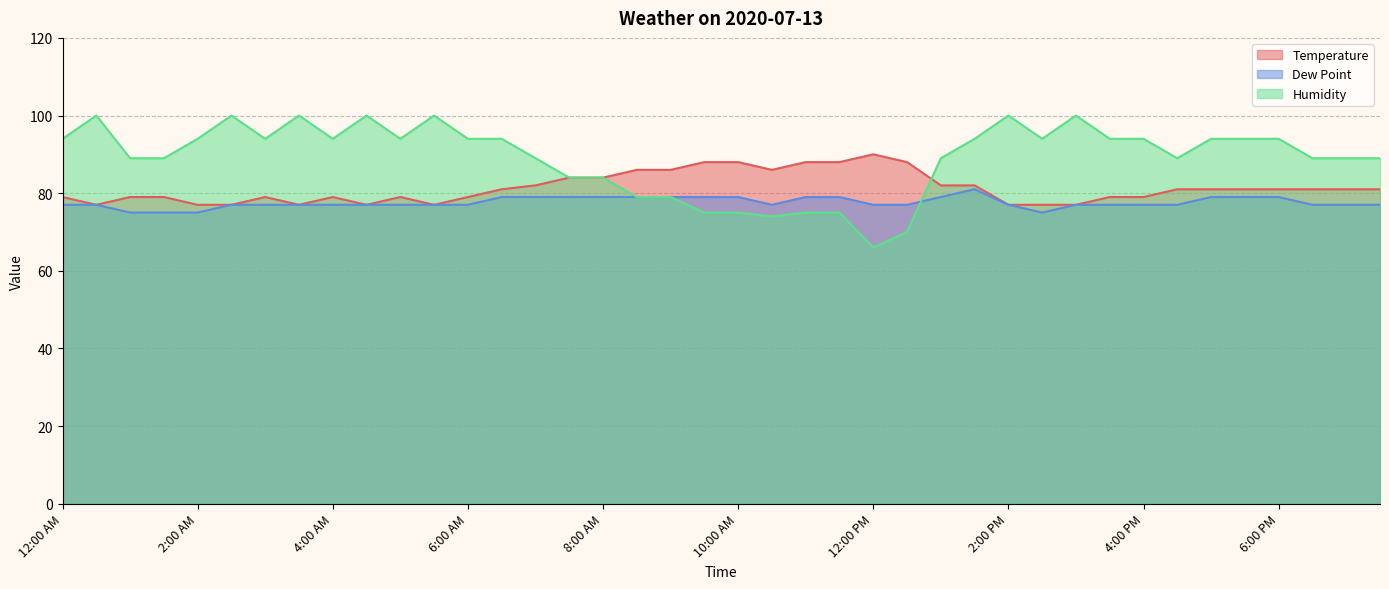

Which series changed the most between 3:00 AM and 12:00 PM?

Humidity